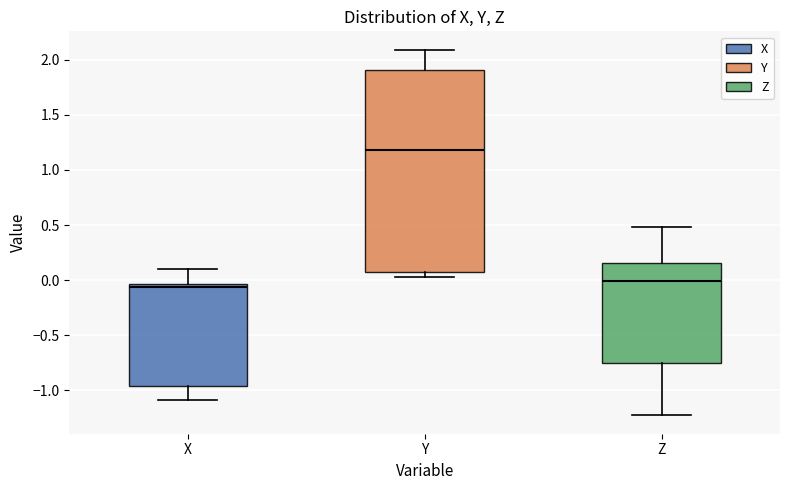

Where is the lower edge of the box for Z on the y-axis? The values are not printed on the chart, so give them approximately, as read against the axis.

-0.75